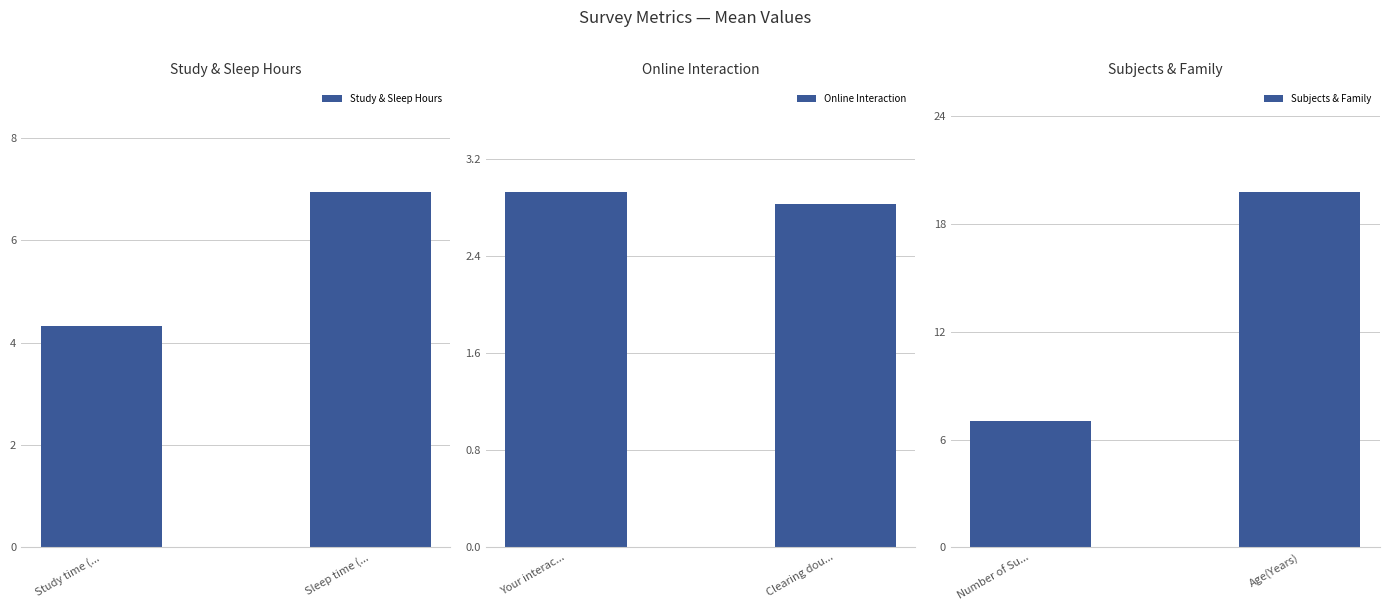

True or false: Online Interaction has a value of 0.9 at Clearing dou....

False